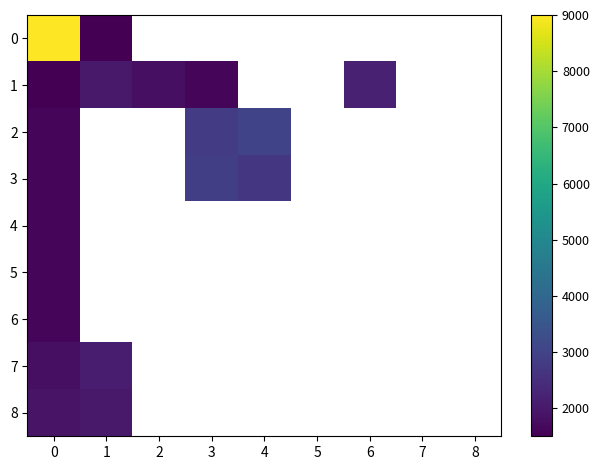

Is it true that 7 equals 518.2 at 0?

False